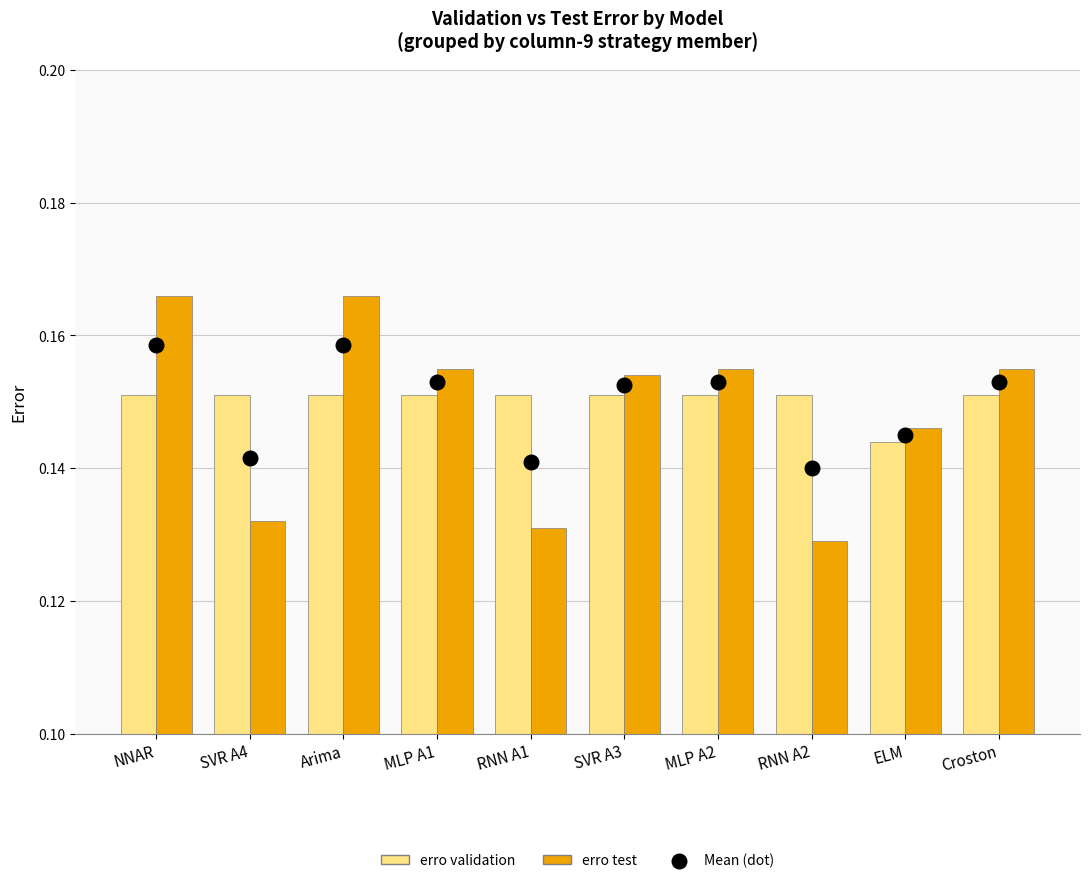

Which series reaches the minimum Y coordinate?

erro test